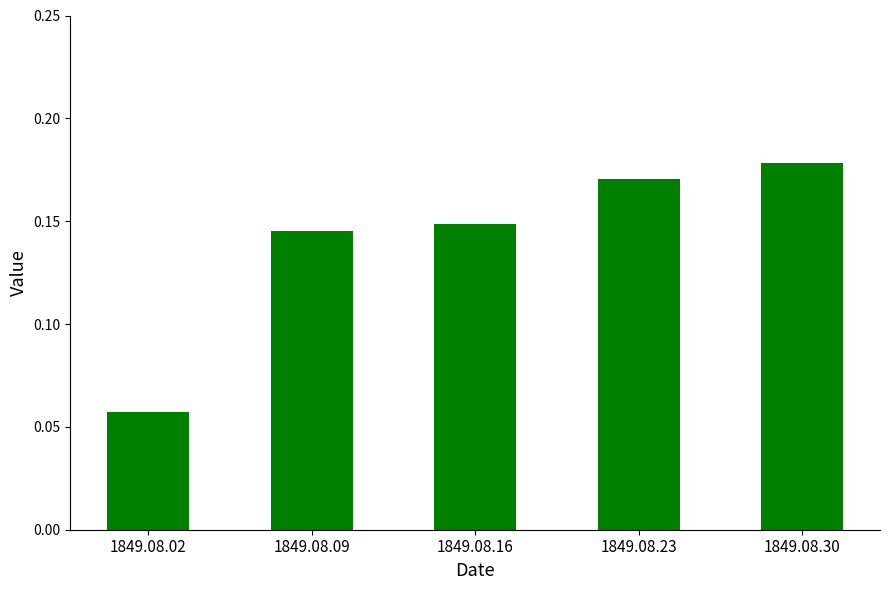

What is the sum of all values?

0.7